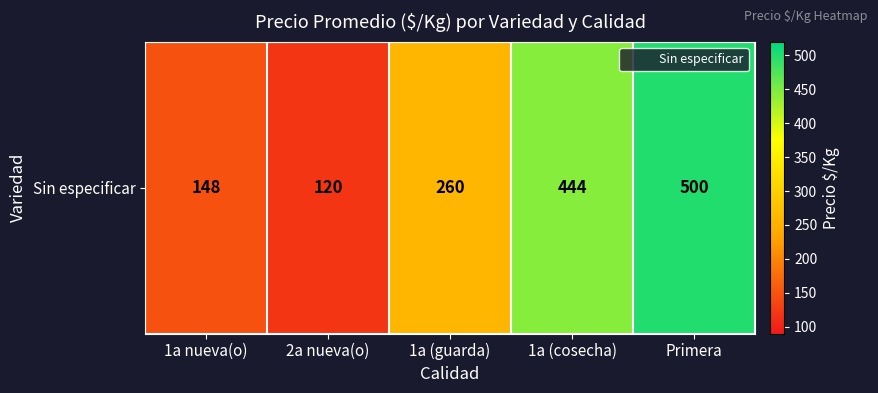

How many data points does each series have?

5